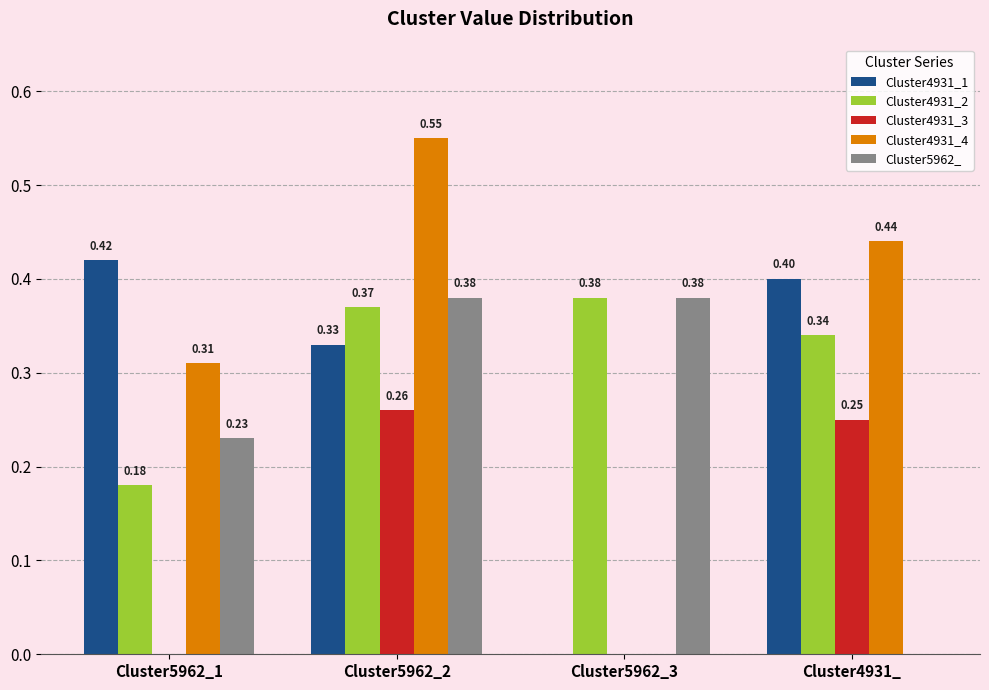

At which category is the sum across all series the highest?

Cluster5962_2